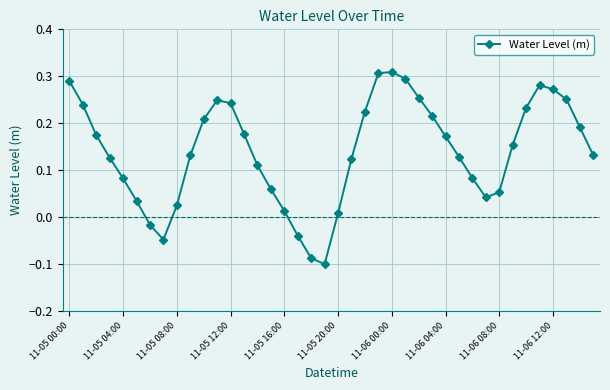

How many points are lower than both their immediate neighbors (excluding endpoints)?

3